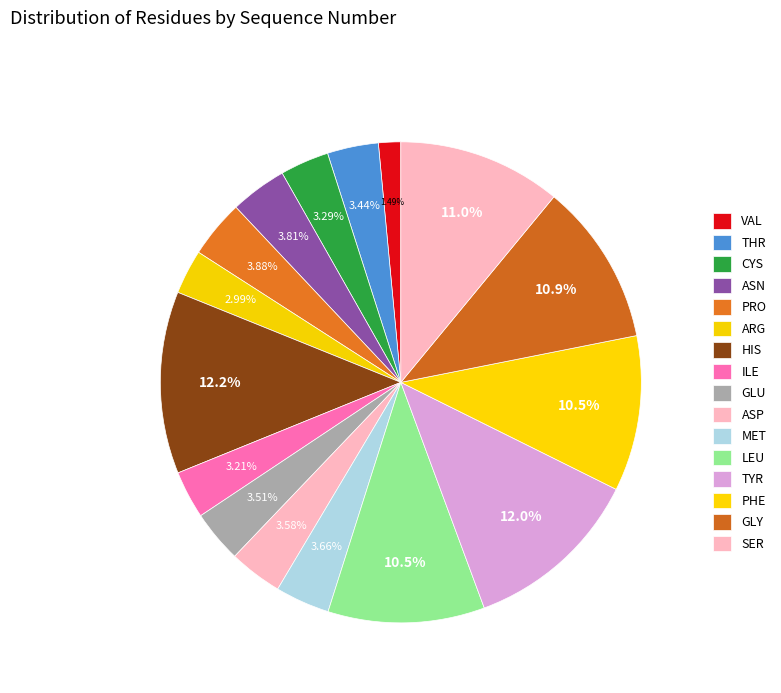

Count the number of slices in the pie.

16